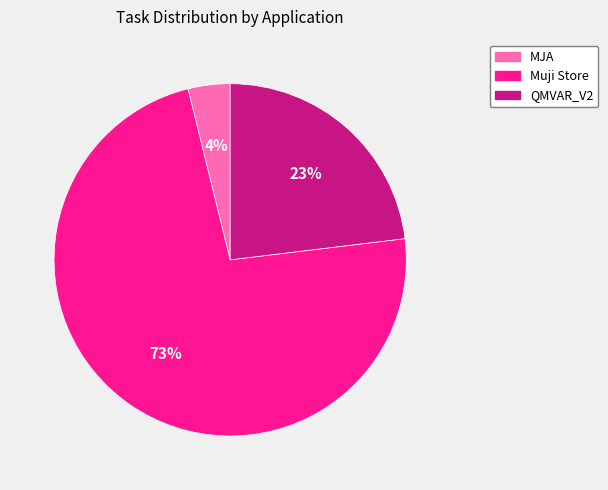

The QMVAR_V2 slice represents 15% of the pie. True or false?

False